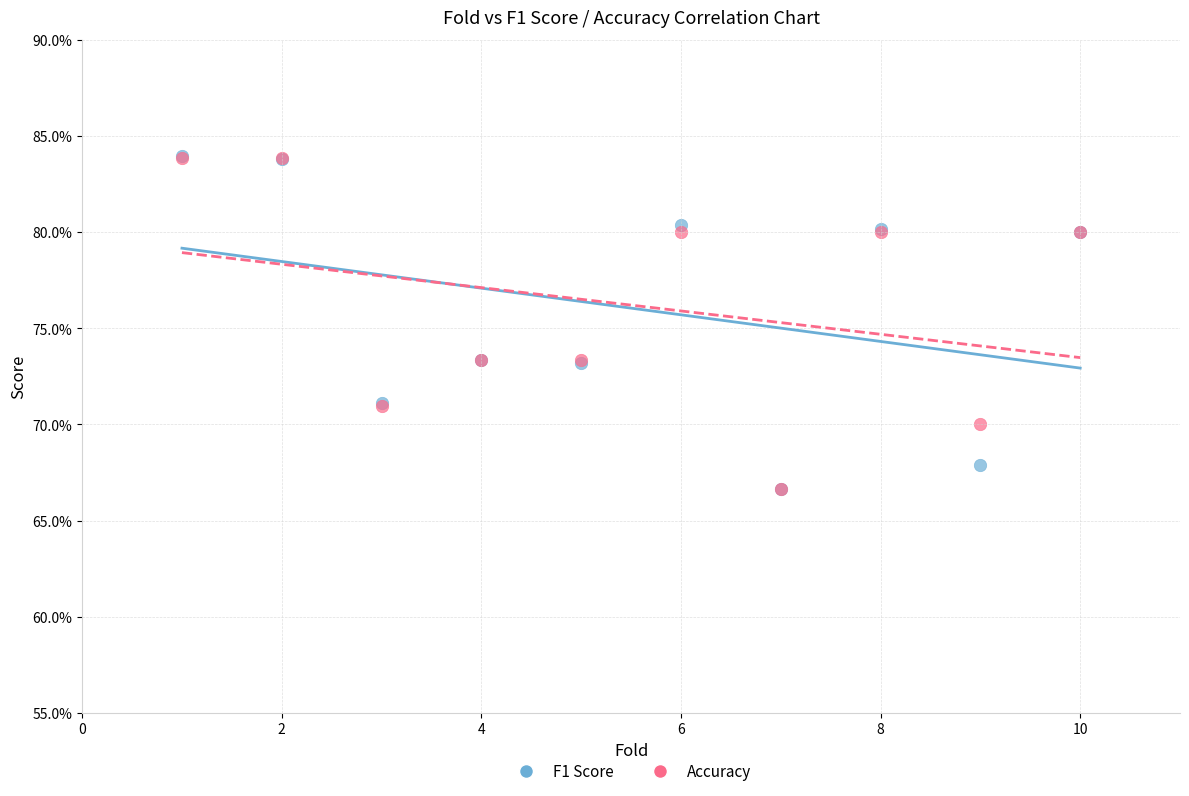

What are all the series names shown in the legend?

F1 Score, Accuracy